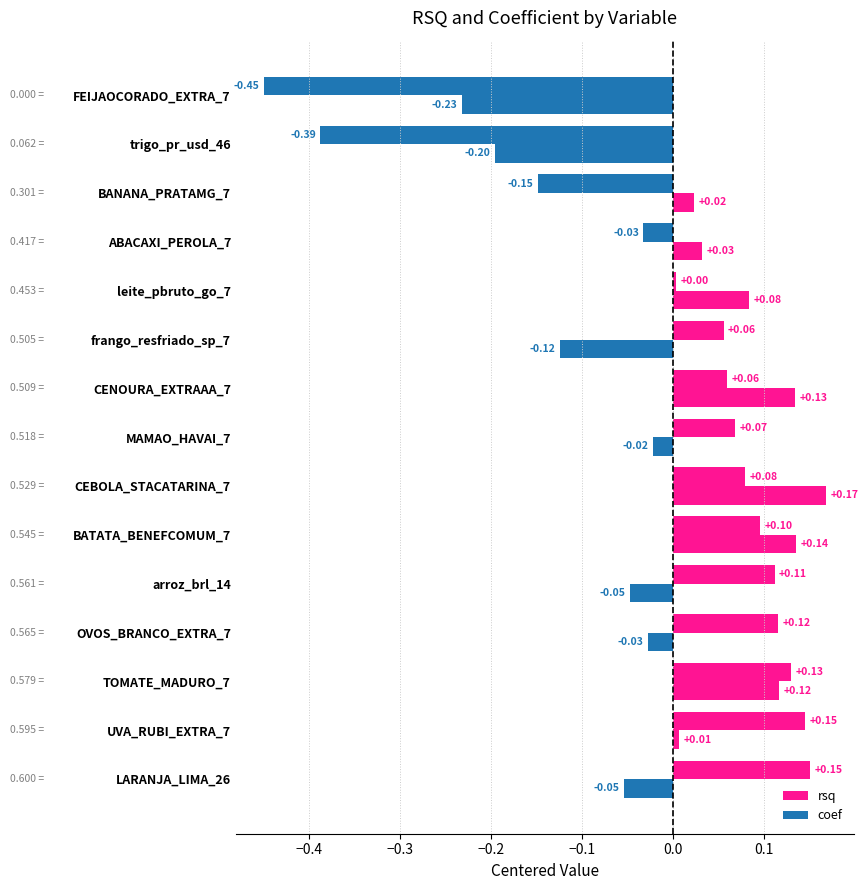

What position from the right is leite_pbruto_go_7?

5